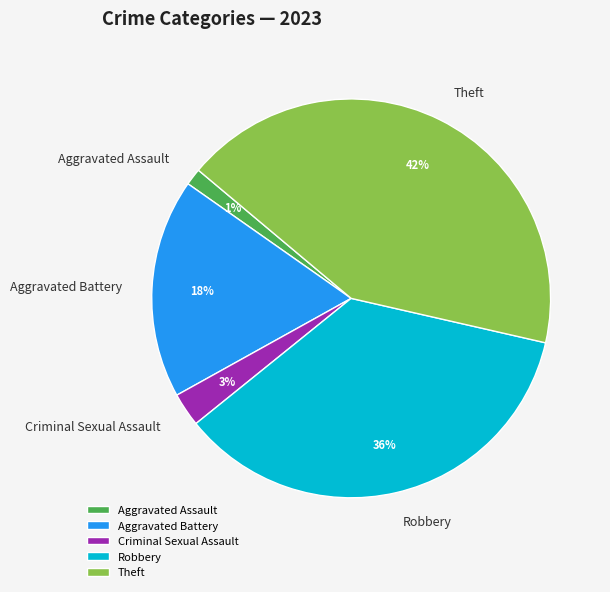

To the nearest percent, what portion does Robbery represent?

36%